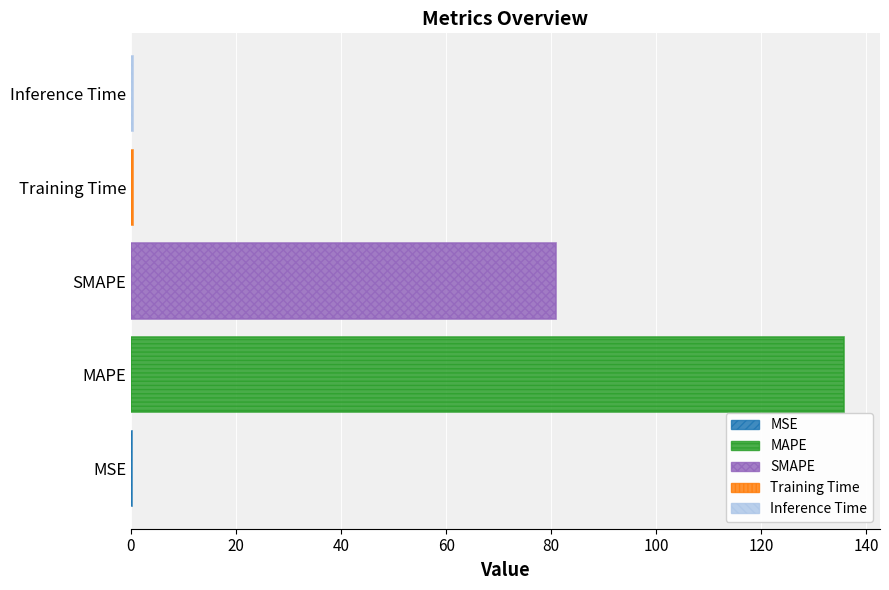

What is the maximum value shown in the chart?

135.7